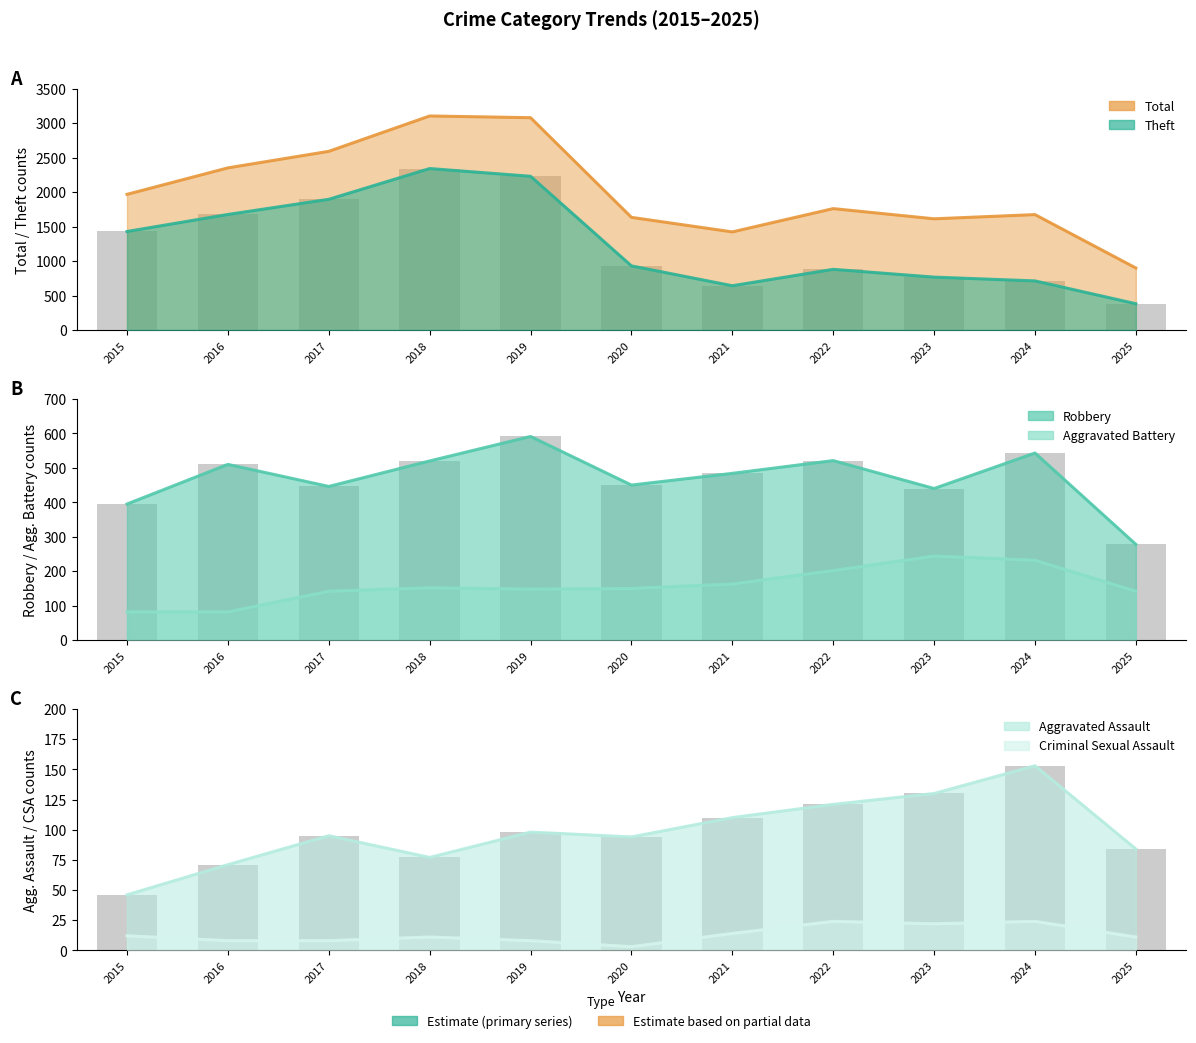

At how many categories does at least one series exceed 1996?

4